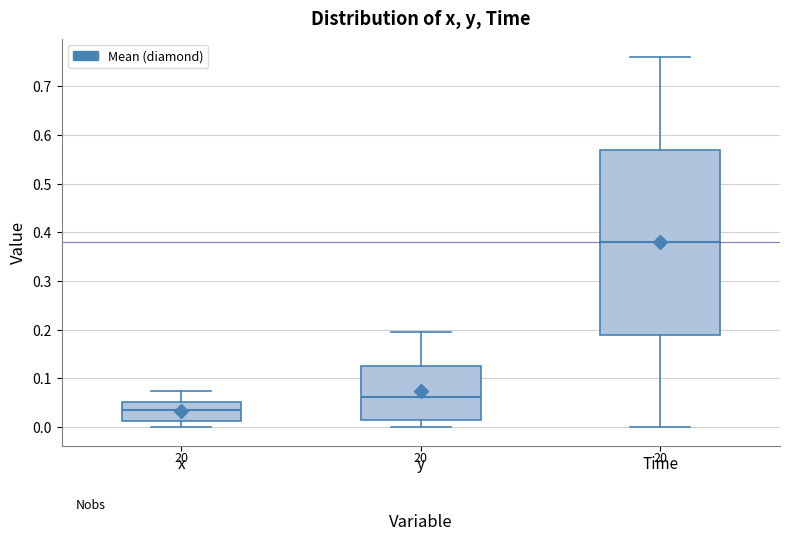

Reading left to right, transcribe this box plot: for each box, give where its median line is, the range the box spans, and where its two whiskers end, as read against the y-axis. The values are not printed on the chart, so give them approximately, as read against the axis.

x: median 0.03, box 0.01 to 0.05, whiskers 0.00 to 0.07
y: median 0.06, box 0.02 to 0.13, whiskers 0.00 to 0.20
Time: median 0.38, box 0.19 to 0.57, whiskers 0.00 to 0.76